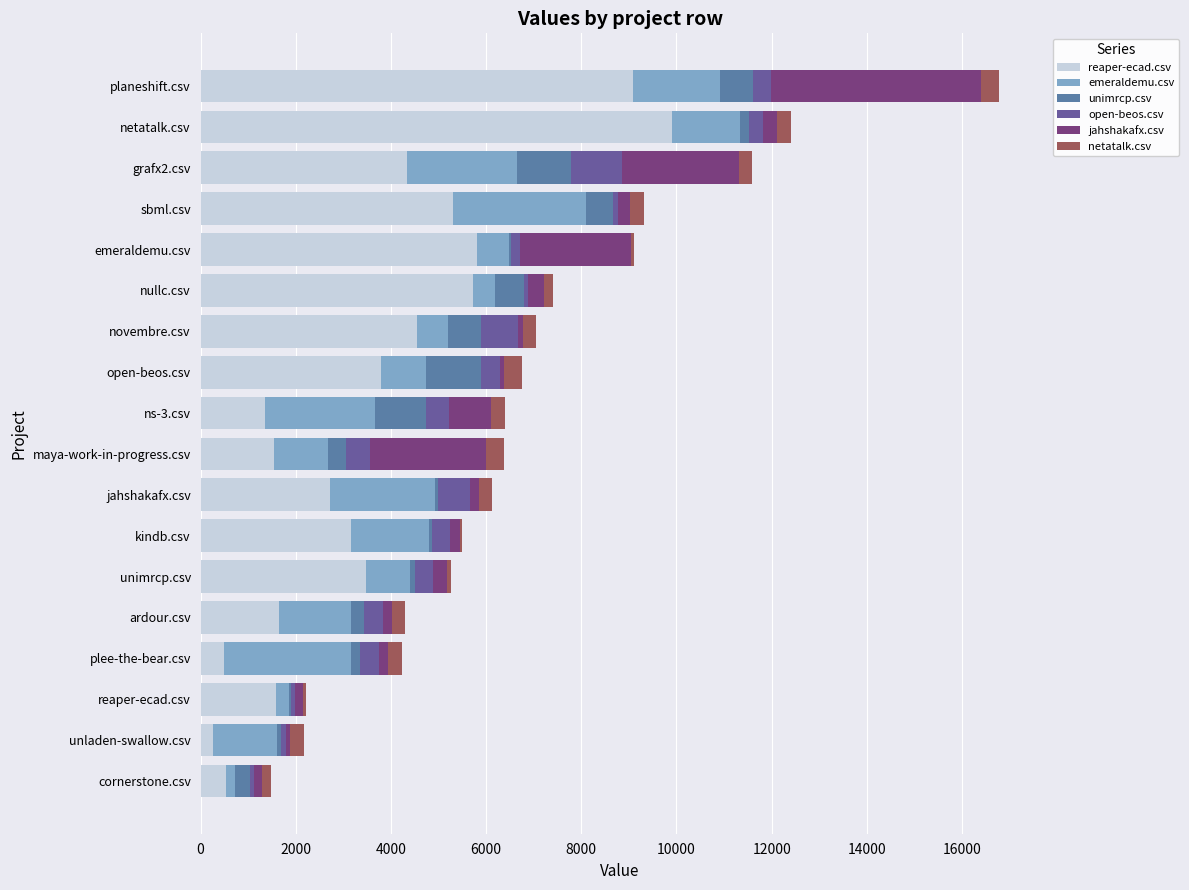

At which category is the sum across all series the highest?

planeshift.csv